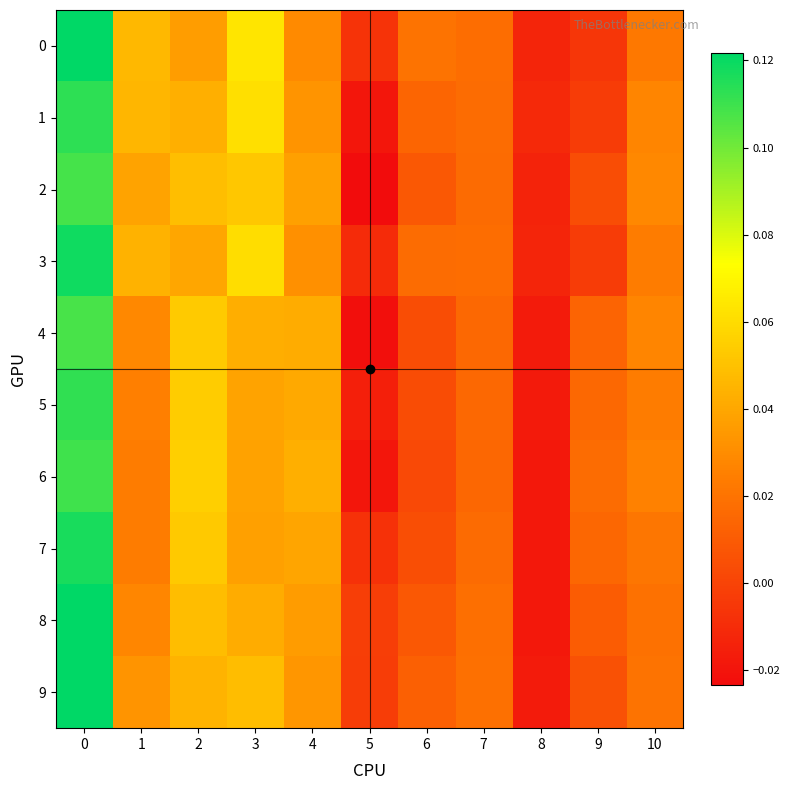

How many distinct data groups are displayed?

10